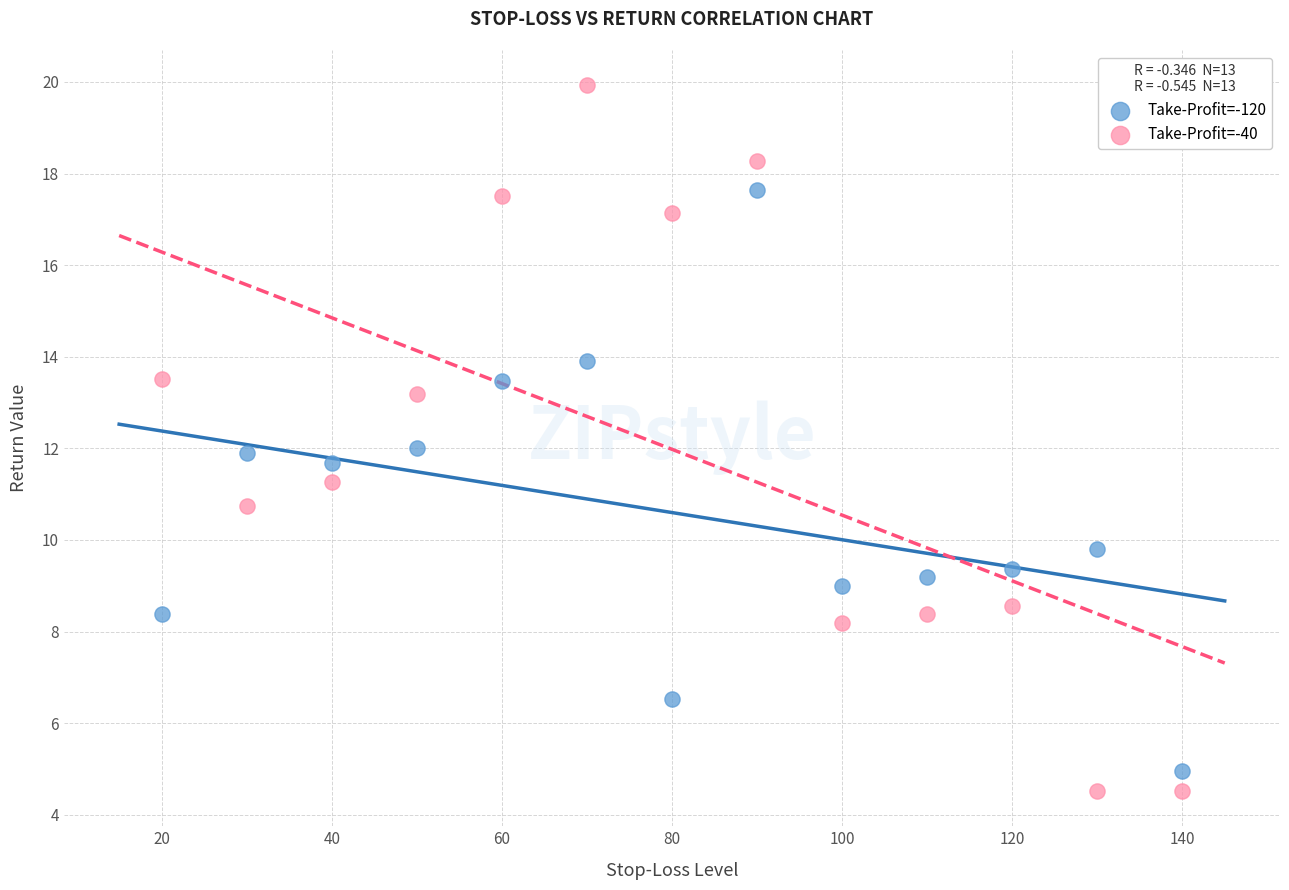

Which series has the widest spread of Y values?

Take-Profit=-40